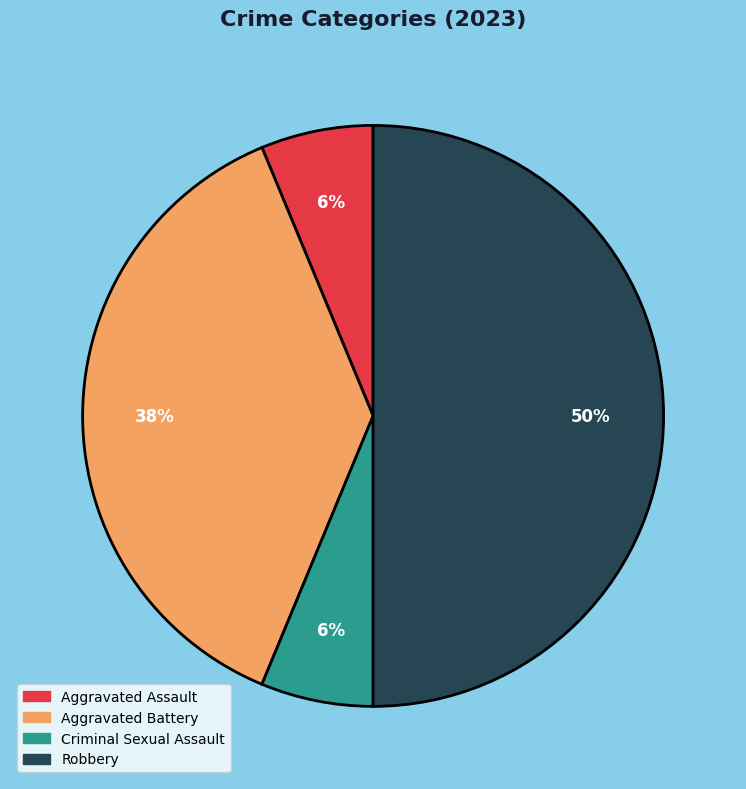

Do Criminal Sexual Assault and Aggravated Battery together represent more than half of the pie?

No